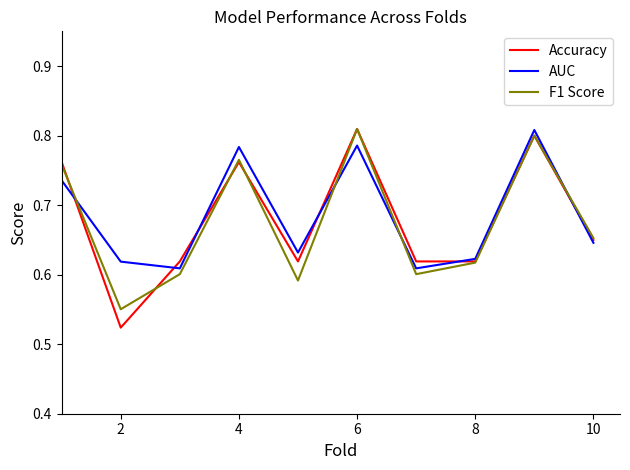

Which series has the largest range (max minus min)?

Accuracy